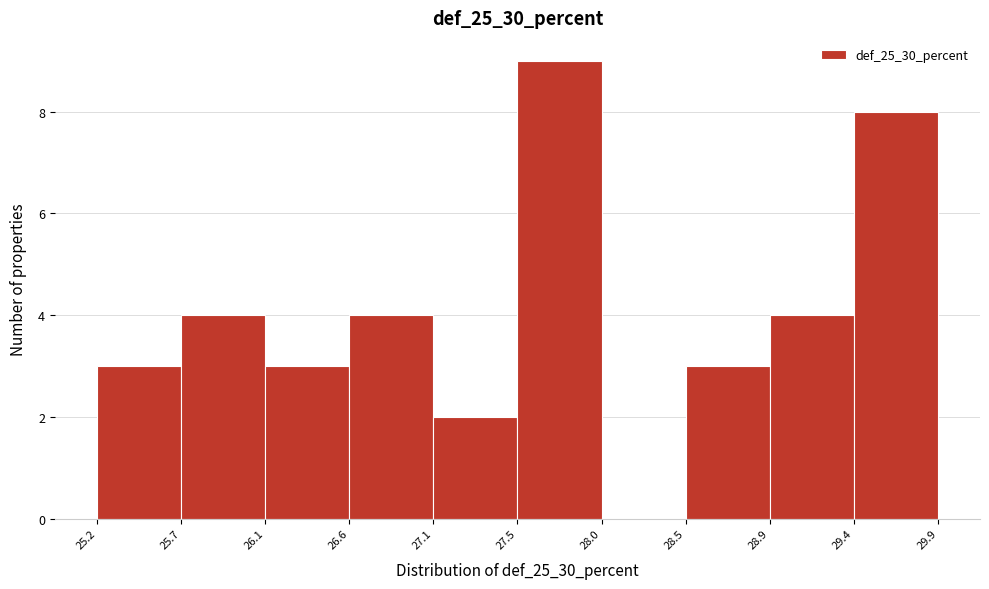

Reading left to right, transcribe this chart: for each bar, give the range it covers on the x-axis and its height. The values are not printed on the chart, so give them approximately, as read against the axis.

25.2 to 25.7: 3
25.7 to 26.1: 4
26.1 to 26.6: 3
26.6 to 27.1: 4
27.1 to 27.5: 2
27.5 to 28.0: 9
28.0 to 28.5: 0
28.5 to 28.9: 3
28.9 to 29.4: 4
29.4 to 29.9: 8